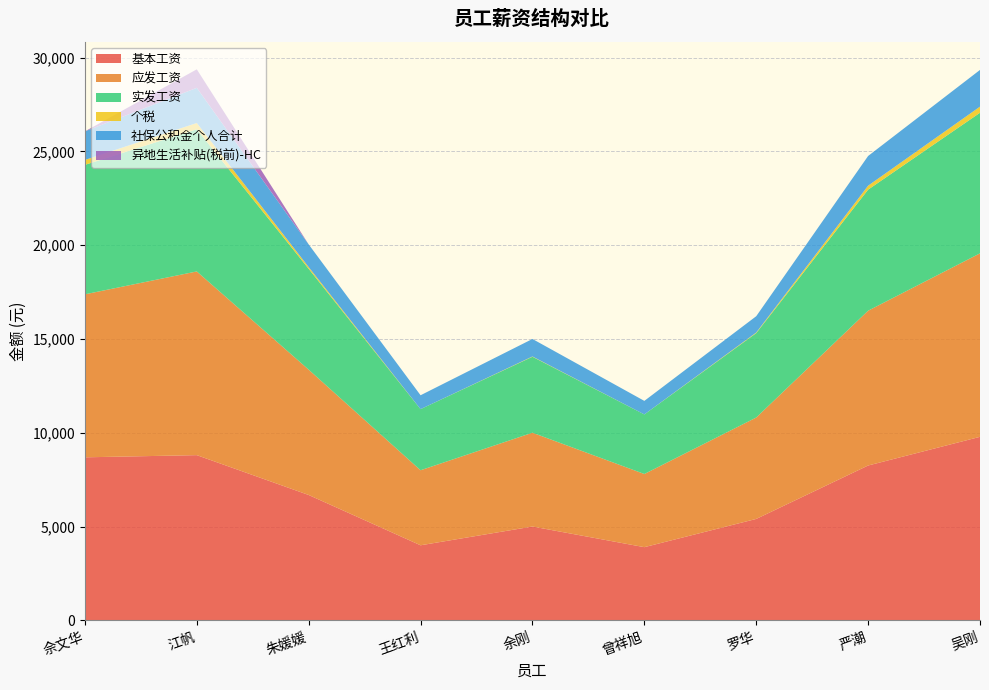

Reading left to right, transcribe all the data shown in this chart.

基本工资: 8689.0	8805.0	6681.0	4000.0	5000.0	3900.0	5405.0	8252.0	9781.0
应发工资: 8689.0	9792.0	6681.0	4000.0	5000.0	3900.0	5405.0	8252.0	9781.0
实发工资: 6900.8	7576.9	5375.9	3257.0	4048.1	3175.5	4499.6	6453.2	7493.0
个税: 261.2	336.3	91.8	0.0	16.9	0.0	30.9	211.5	327.0
社保公积金个人合计: 1522.1	1873.8	1208.3	740.0	932.0	721.5	869.5	1582.3	1956.0
异地生活补贴(税前)-HC: 0.0	987.0	0.0	0.0	0.0	0.0	0.0	0.0	0.0